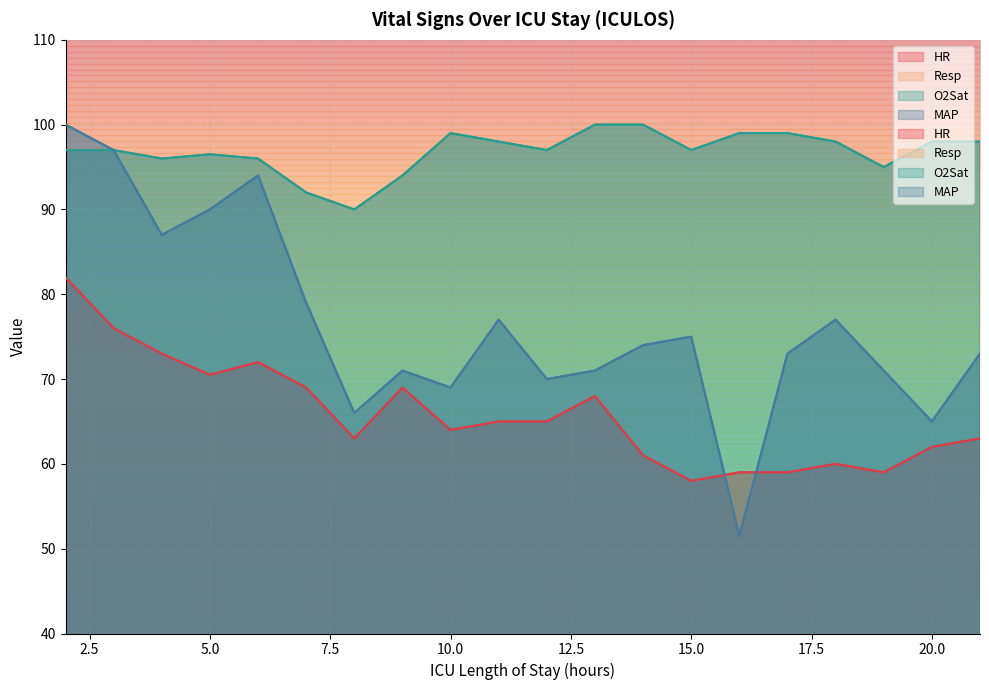

True or false: HR has more than 0 points higher than both neighbors.

True